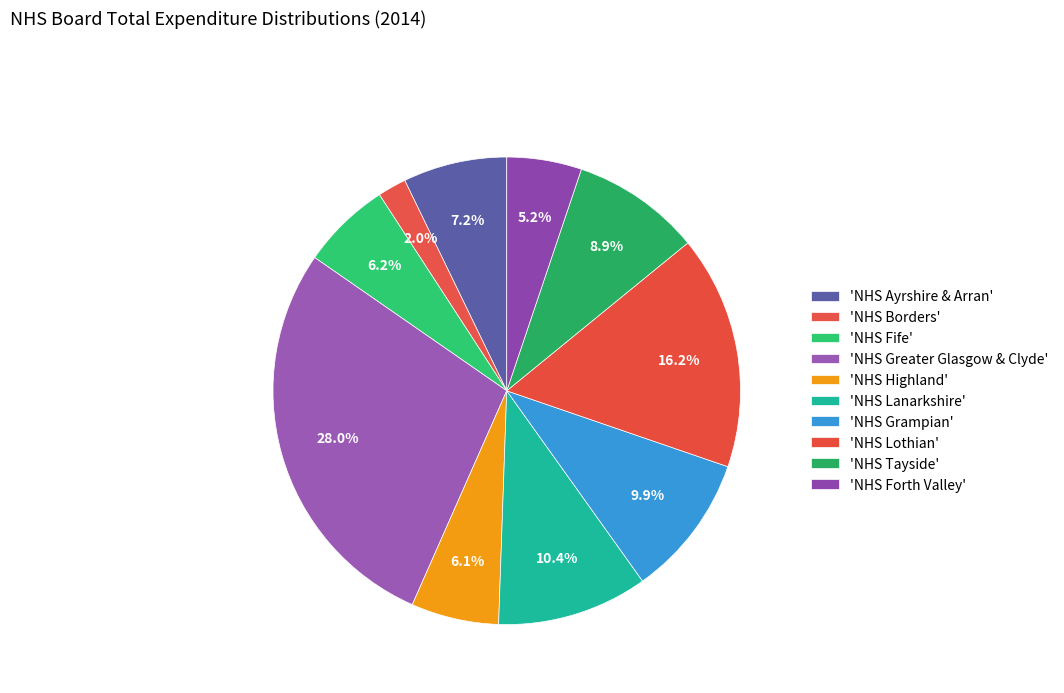

How many slices are in this pie chart?

10